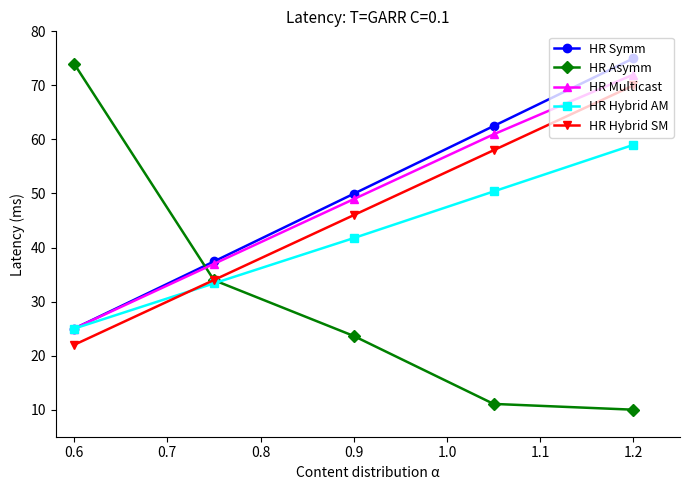

What is the value of the HR Asymm point at the 5th from the left?

10.0